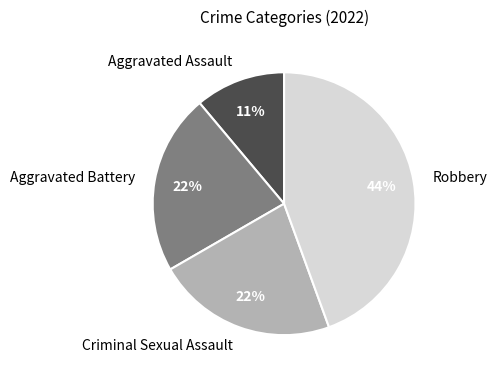

Does Aggravated Battery account for over 50% of the chart?

No